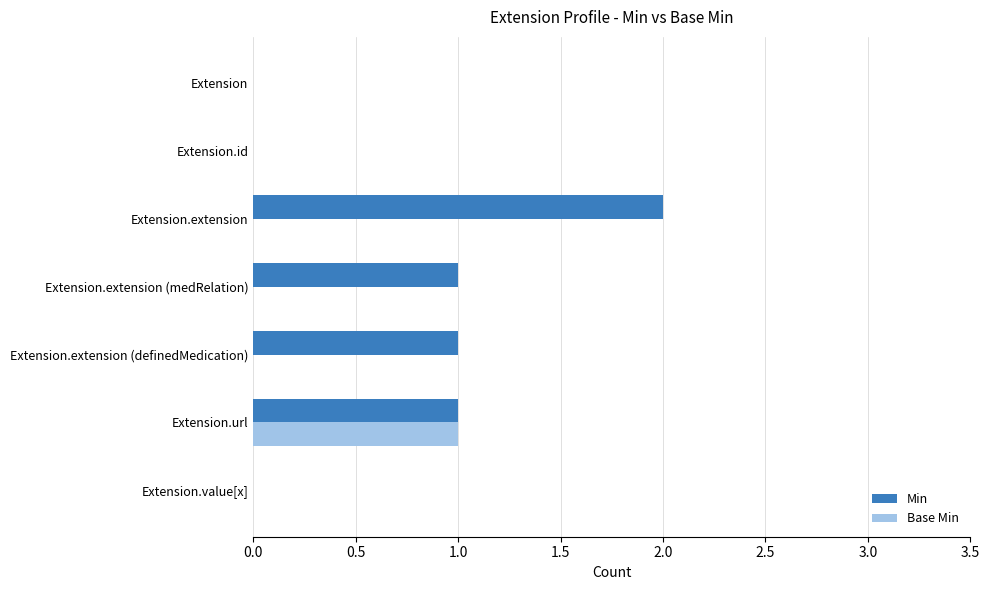

Count the Min values in the range 0 to 1.

6